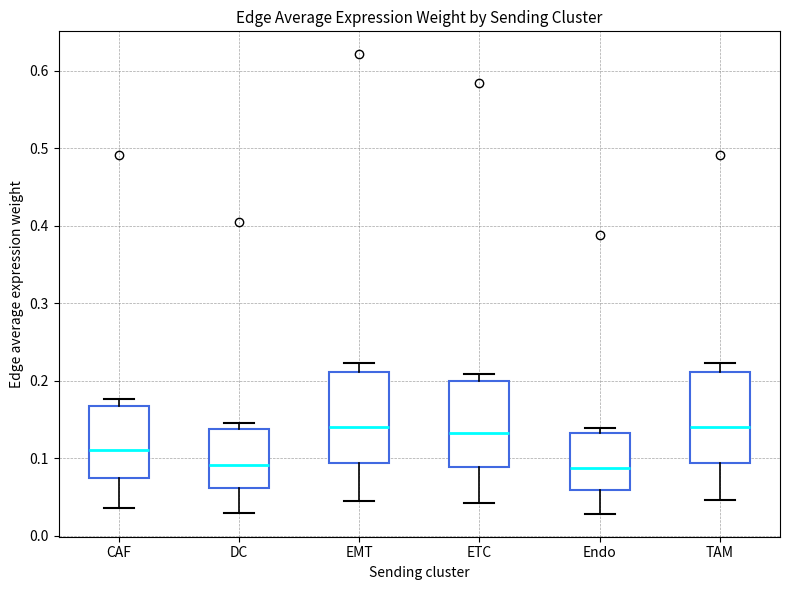

Reading left to right, read every box against the y-axis: the position of its median line, the range the box covers, and the ends of its whiskers. The values are not printed on the chart, so give them approximately, as read against the axis.

CAF: median 0.11, box 0.07 to 0.17, whiskers 0.04 to 0.18
DC: median 0.09, box 0.06 to 0.14, whiskers 0.03 to 0.15
EMT: median 0.14, box 0.09 to 0.21, whiskers 0.05 to 0.22
ETC: median 0.13, box 0.09 to 0.20, whiskers 0.04 to 0.21
Endo: median 0.09, box 0.06 to 0.13, whiskers 0.03 to 0.14
TAM: median 0.14, box 0.09 to 0.21, whiskers 0.05 to 0.22